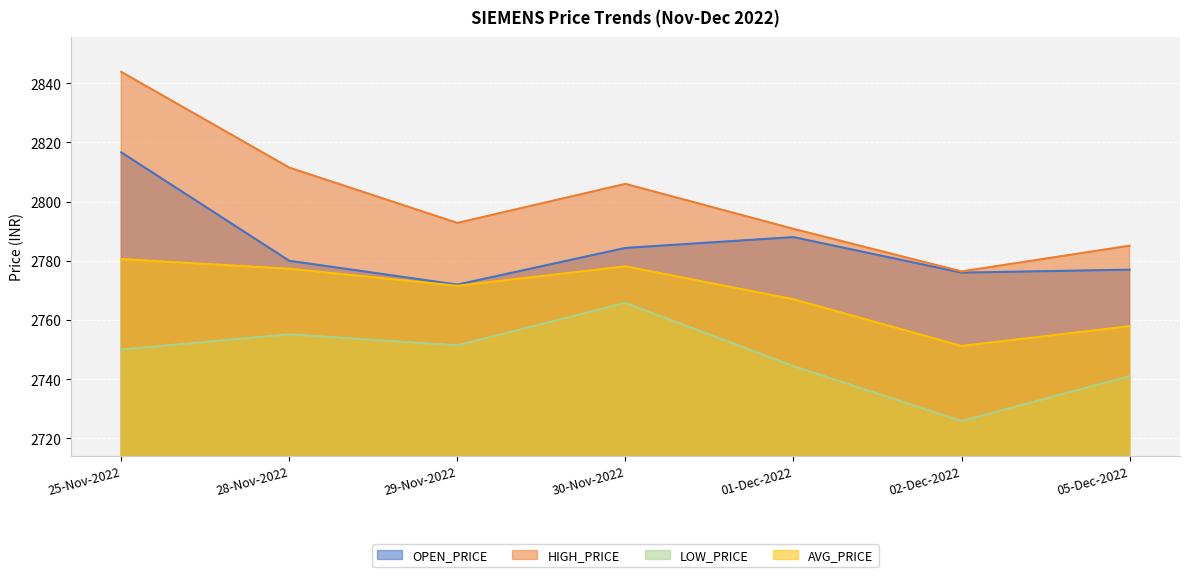

Reading left to right, transcribe all the data shown in this chart.

OPEN_PRICE: 25-Nov-2022=2816.7	28-Nov-2022=2780.0	29-Nov-2022=2771.9	30-Nov-2022=2784.3	01-Dec-2022=2788.0	02-Dec-2022=2776.0	05-Dec-2022=2777.0
HIGH_PRICE: 25-Nov-2022=2843.8	28-Nov-2022=2811.5	29-Nov-2022=2792.8	30-Nov-2022=2806.0	01-Dec-2022=2790.8	02-Dec-2022=2776.4	05-Dec-2022=2785.1
LOW_PRICE: 25-Nov-2022=2750.0	28-Nov-2022=2755.2	29-Nov-2022=2751.4	30-Nov-2022=2765.8	01-Dec-2022=2744.4	02-Dec-2022=2725.8	05-Dec-2022=2741.0
AVG_PRICE: 25-Nov-2022=2780.6	28-Nov-2022=2777.3	29-Nov-2022=2771.6	30-Nov-2022=2778.1	01-Dec-2022=2767.0	02-Dec-2022=2751.2	05-Dec-2022=2757.9